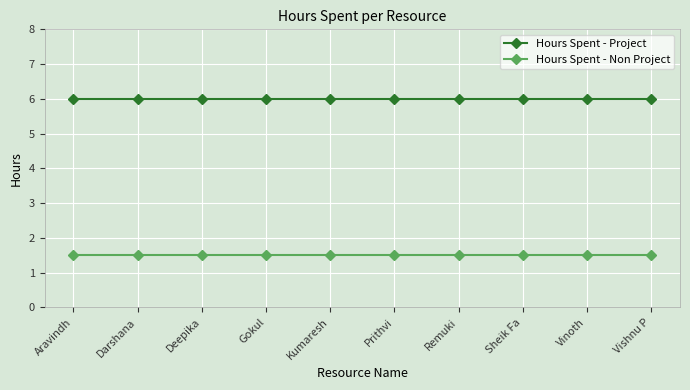

Reading left to right, list all the values displayed in this chart.

Hours Spent - Project: 6.0	6.0	6.0	6.0	6.0	6.0	6.0	6.0	6.0	6.0
Hours Spent - Non Project: 1.5	1.5	1.5	1.5	1.5	1.5	1.5	1.5	1.5	1.5